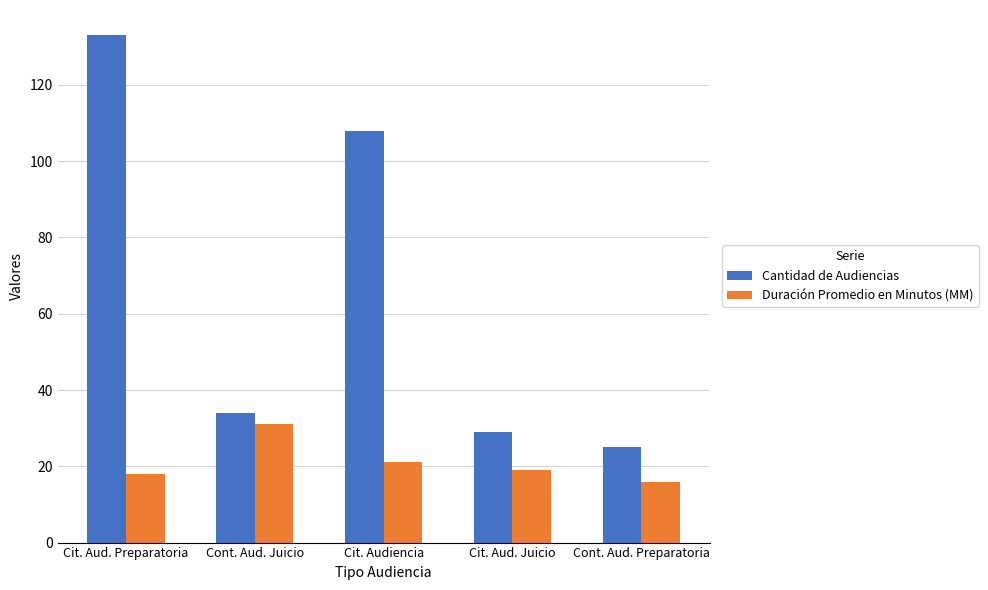

How many bars are there in total?

10